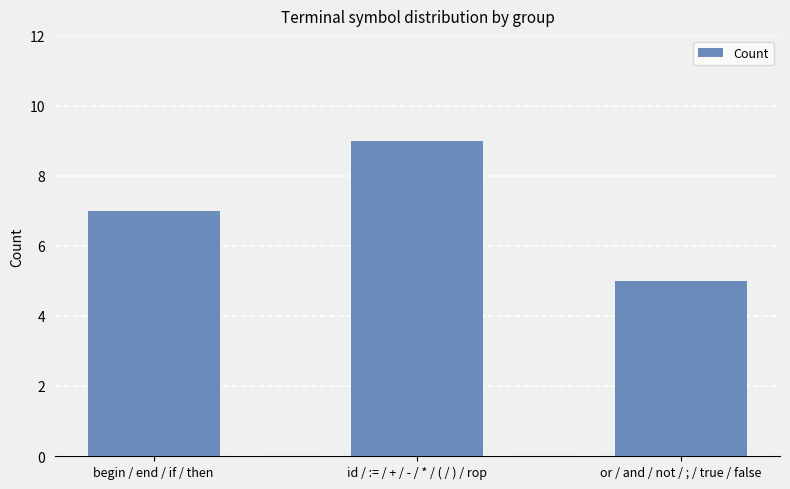

What is the sum of all values?

21